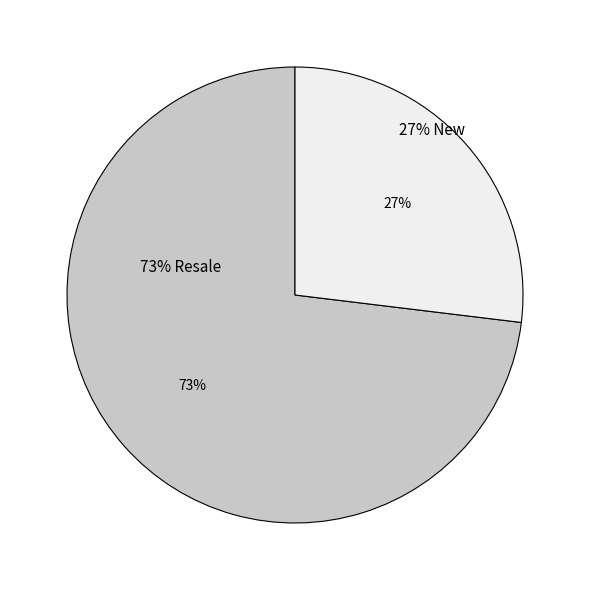

Is there any slice that represents more than half of the pie?

Yes